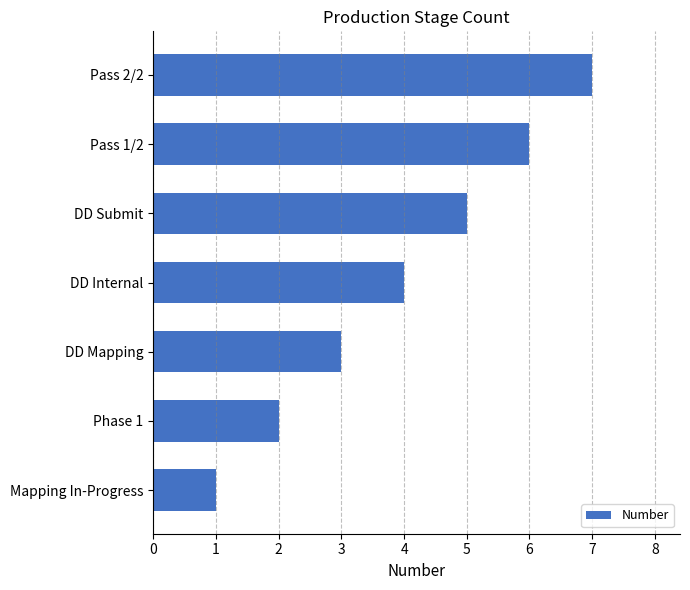

How many values are below 4?

3